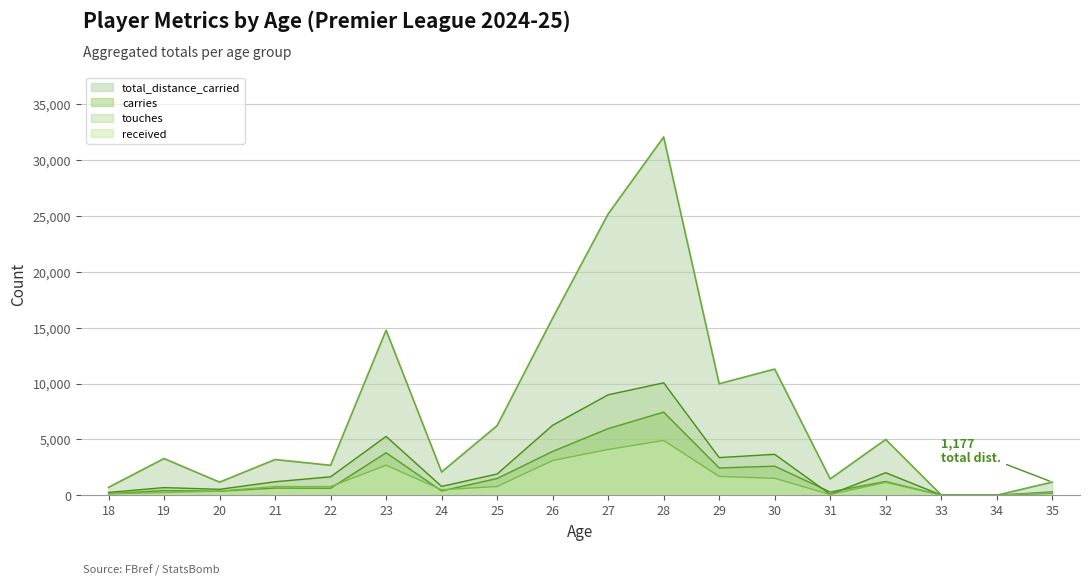

What is the highest value of the received series?

4904